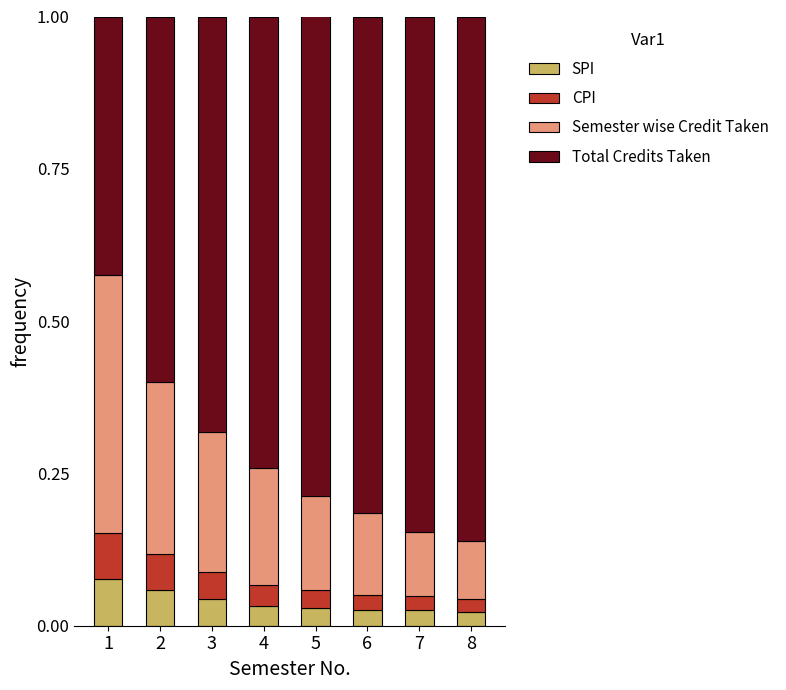

How many distinct data groups are displayed?

4